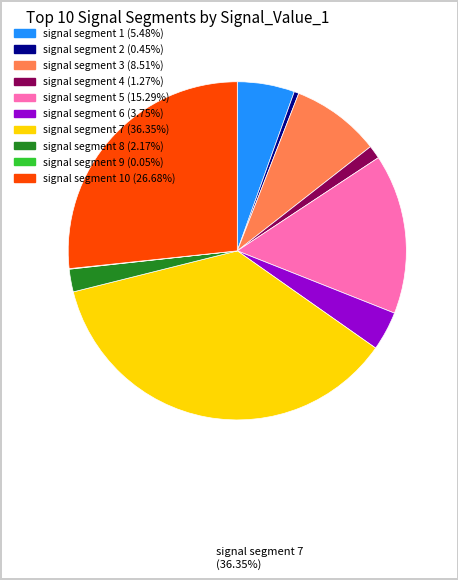

Is there any slice that represents more than half of the pie?

No